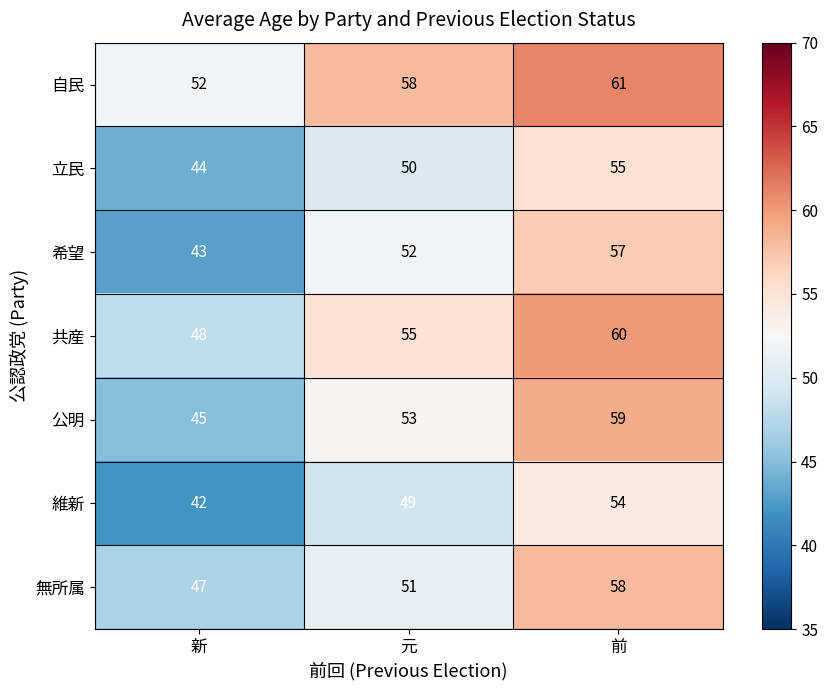

Between 元 and 前, which series saw the biggest shift?

無所属